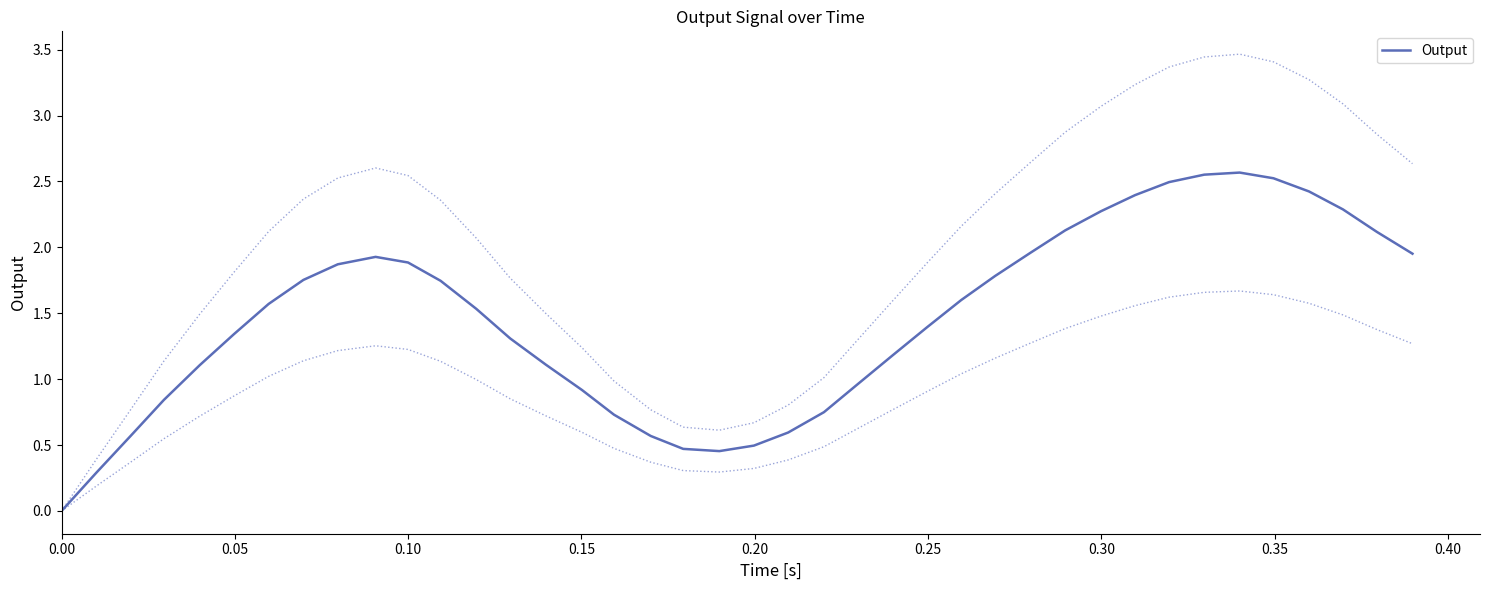

What is the label of the 2nd point from the left?

0.05